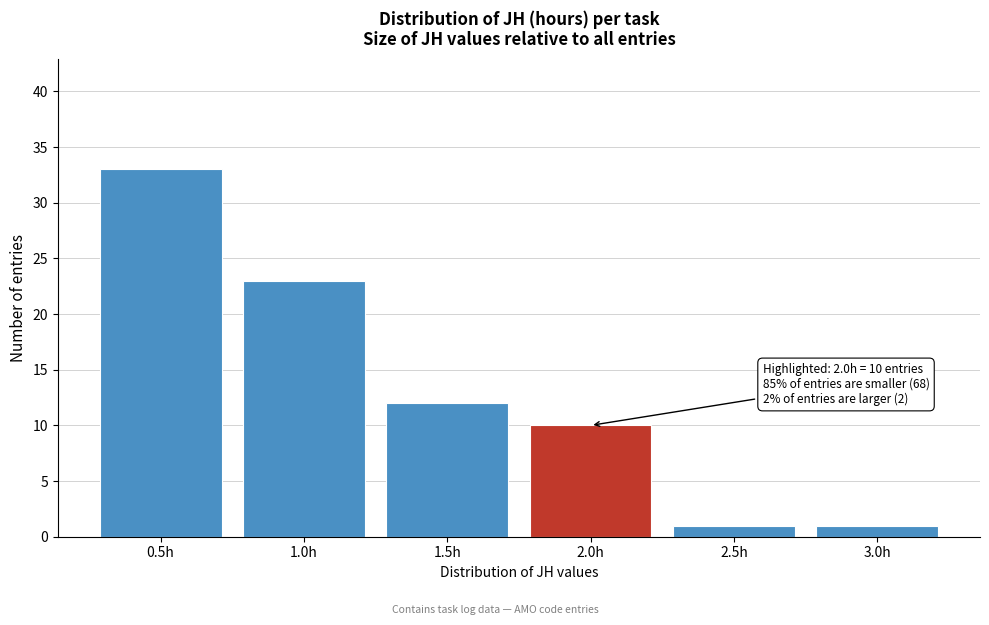

Reading left to right, what are all the values shown in this chart?

33	23	12	10	1	1